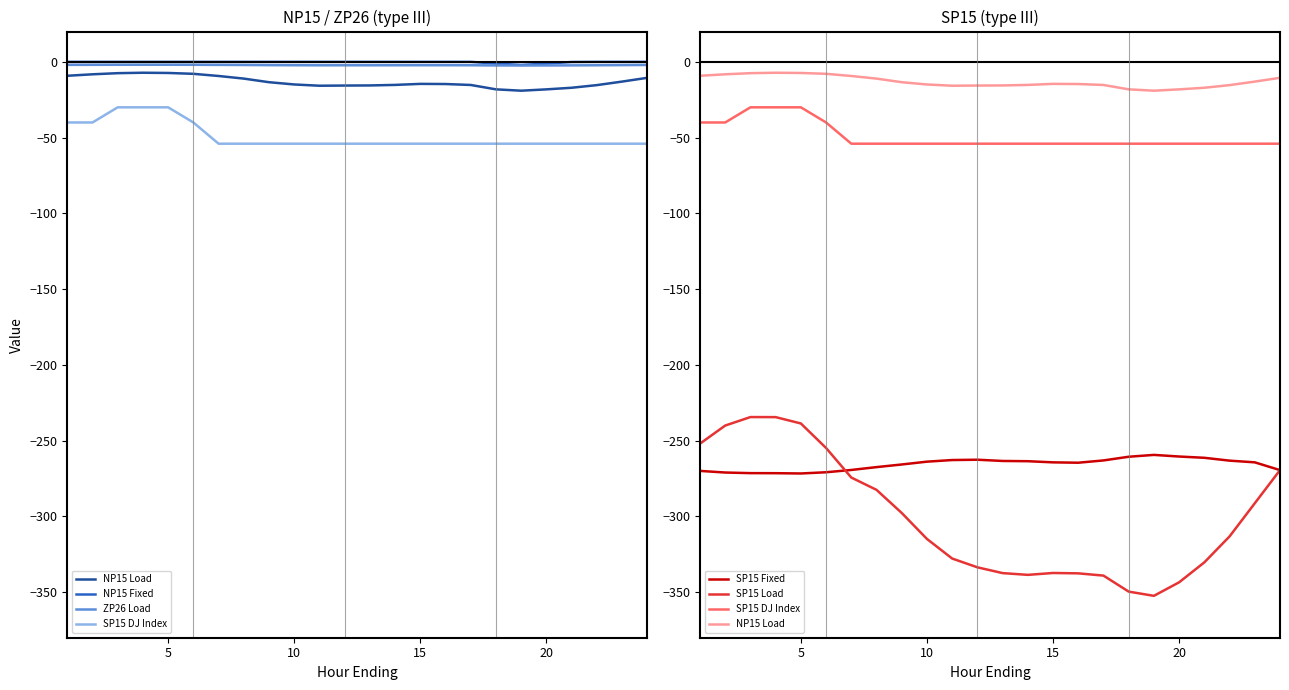

True or false: NP15 Fixed and ZP26 Load cross at least once.

False